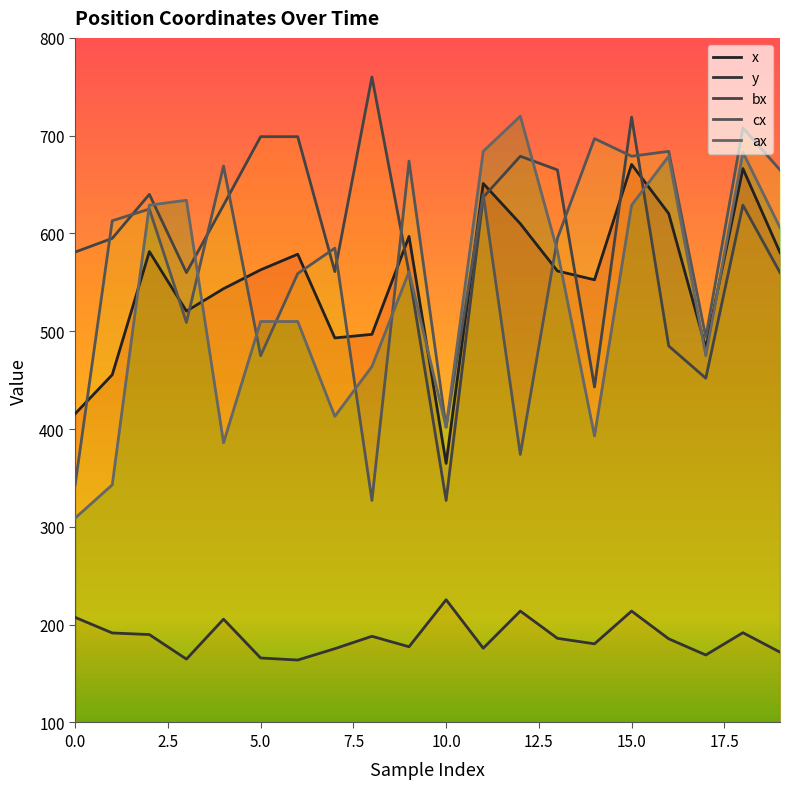

True or false: y and cx cross at least once.

False